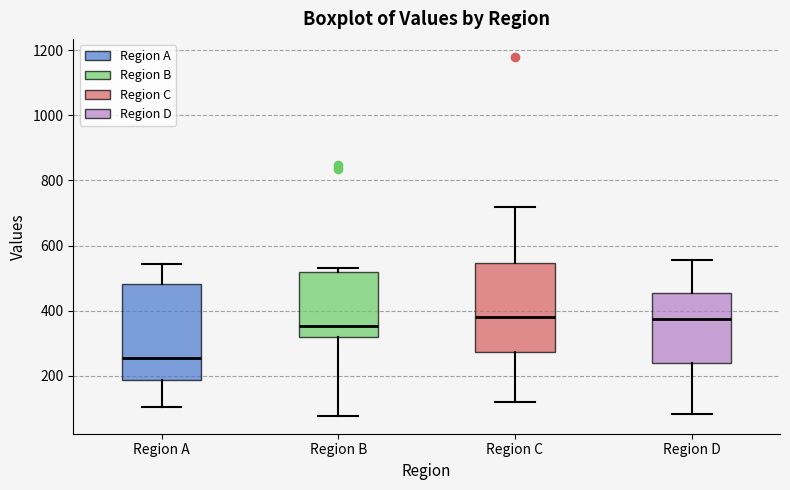

Which box has the lowest median line?

Region A